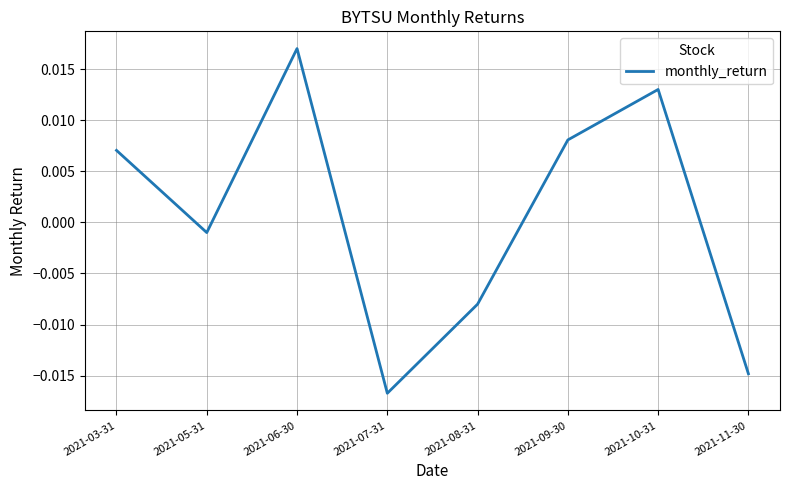

At which category does the chart reach its minimum across all series?

2021-07-31